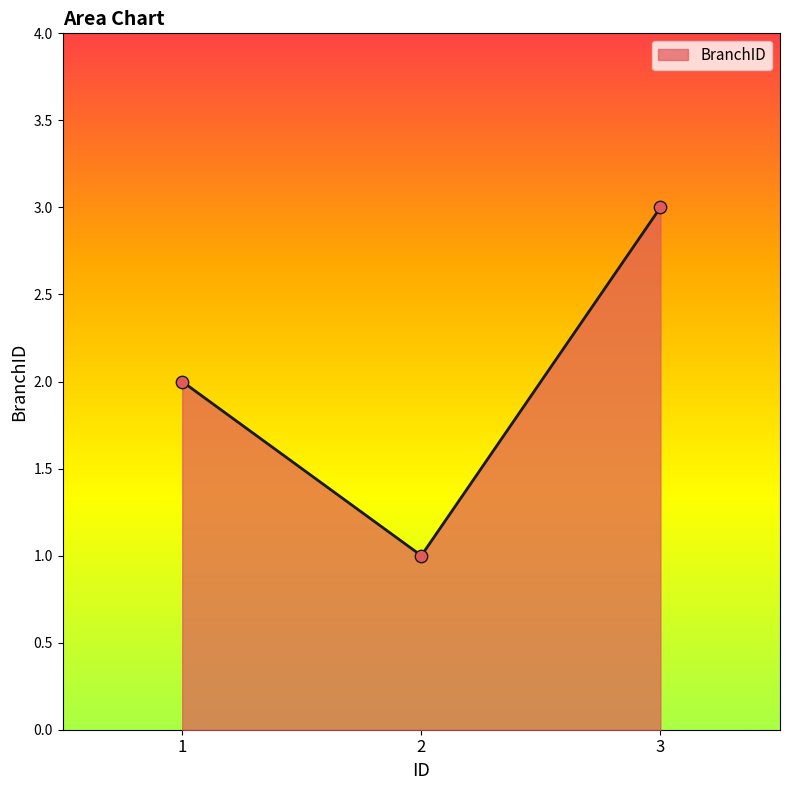

Which has a higher value, 3 or 1?

3